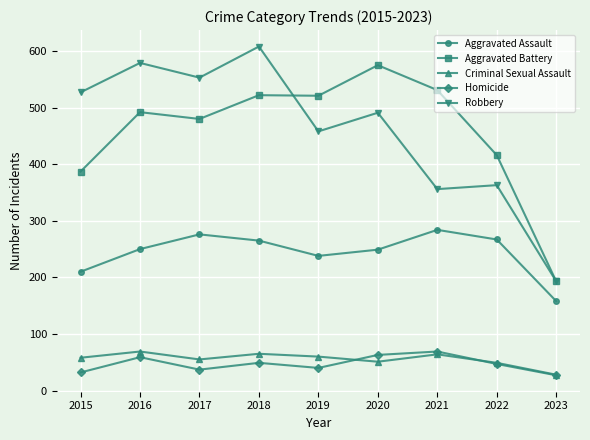

True or false: Homicide has more than 2 points higher than both neighbors.

True